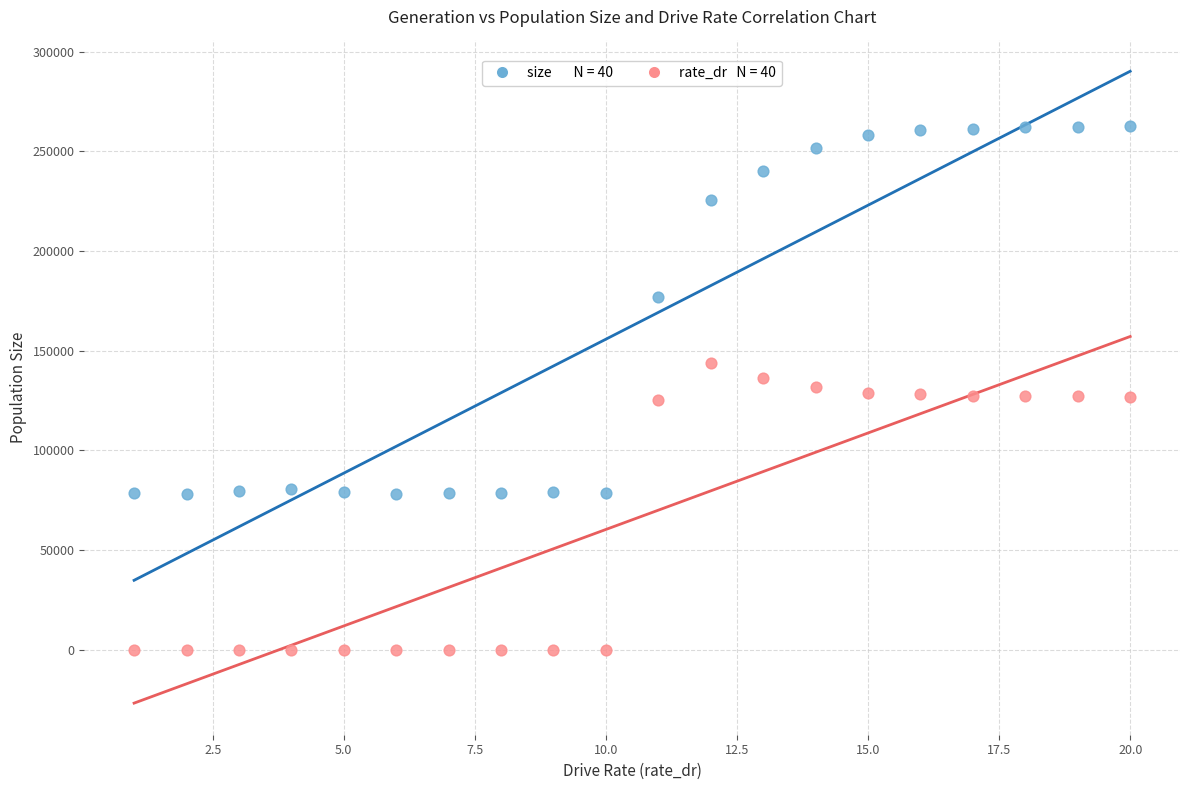

Across all data points, what is the range of Y values (max minus min)?

262564.0